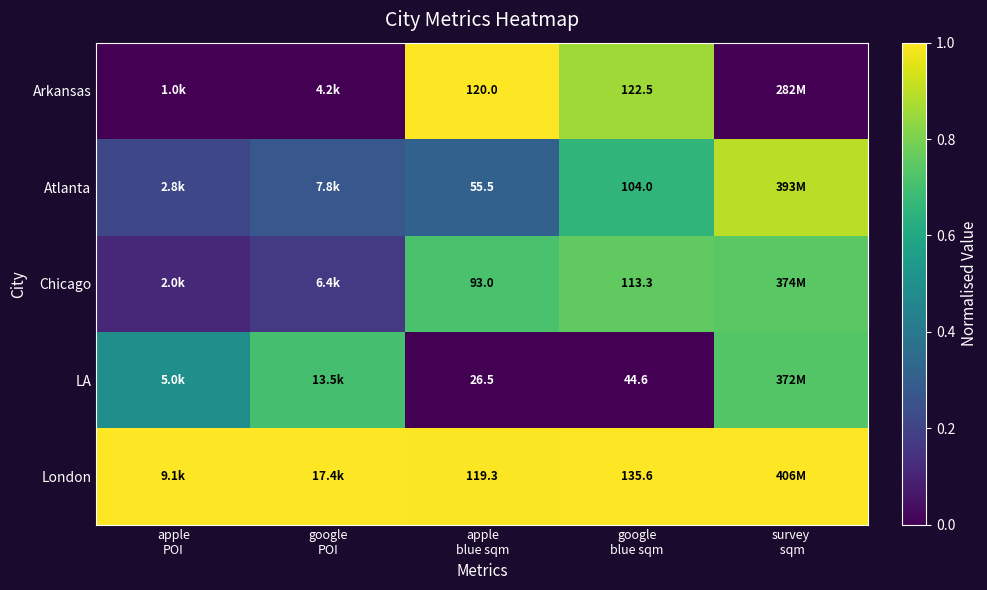

What is the sum of all Atlanta values?

2.3